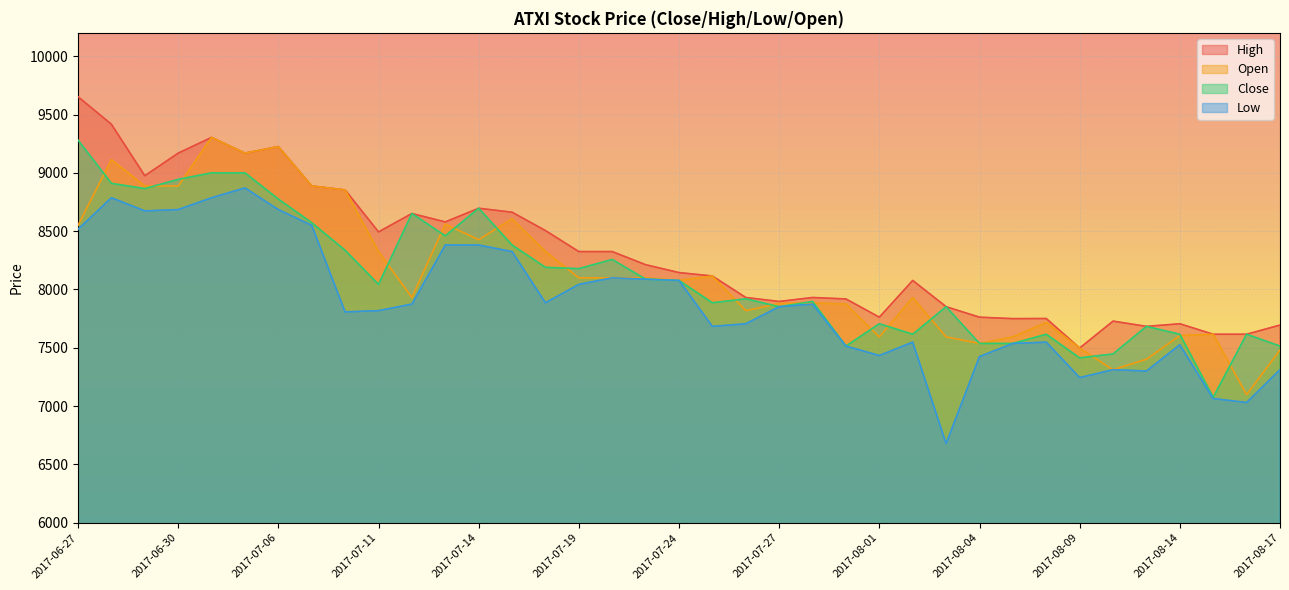

Count the number of categories in the chart.

37